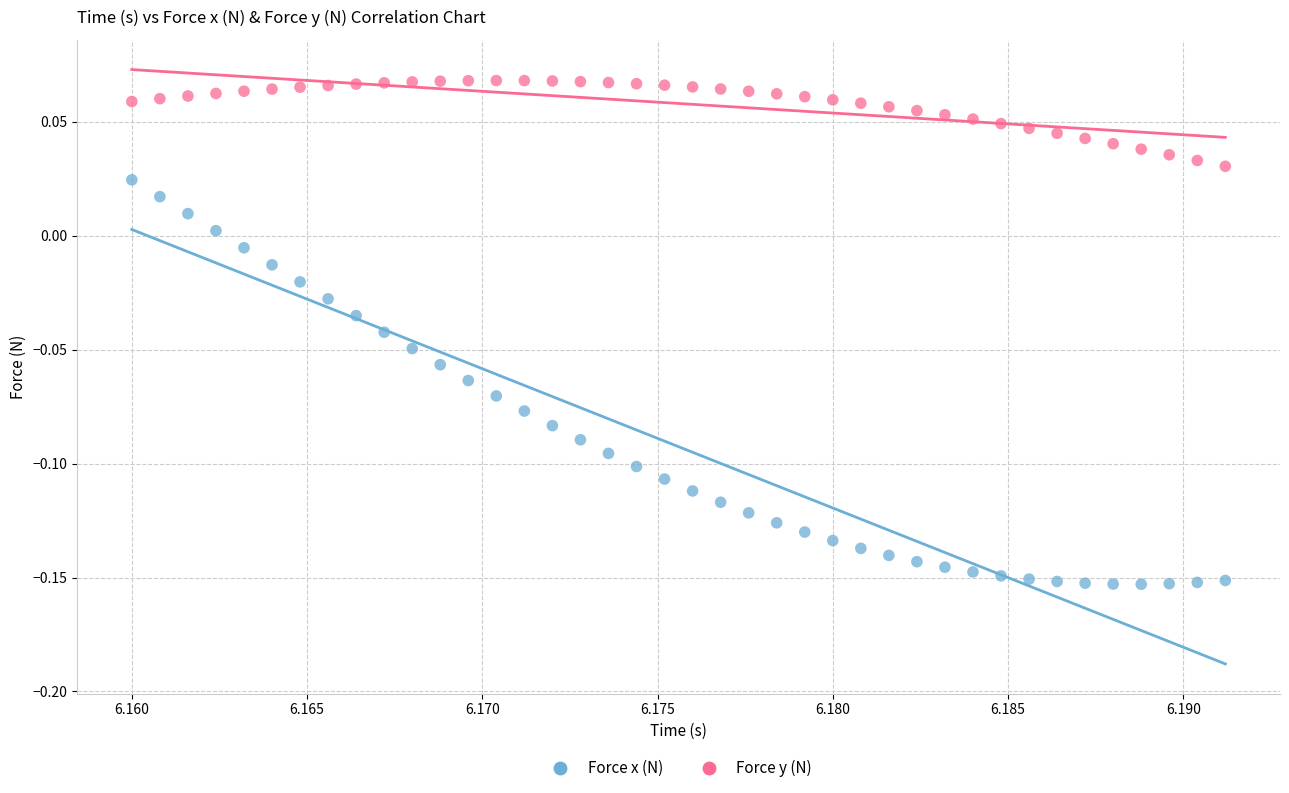

Which series has the largest Y range (max minus min)?

Force x (N)